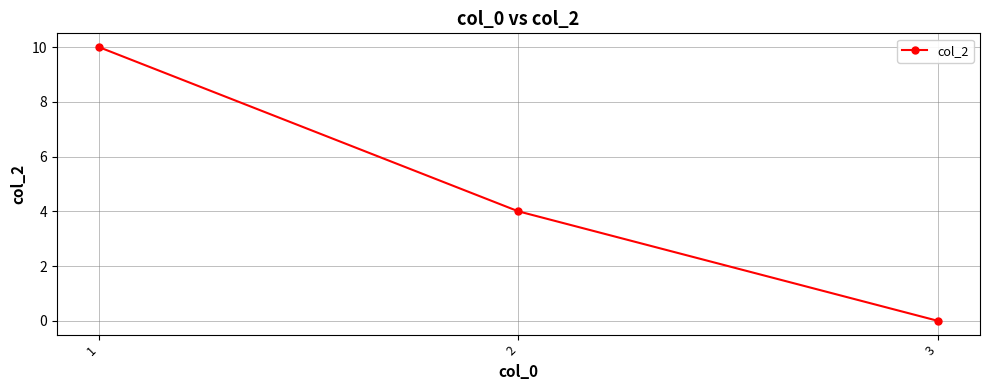

List the labels in order of value, smallest first.

3, 2, 1